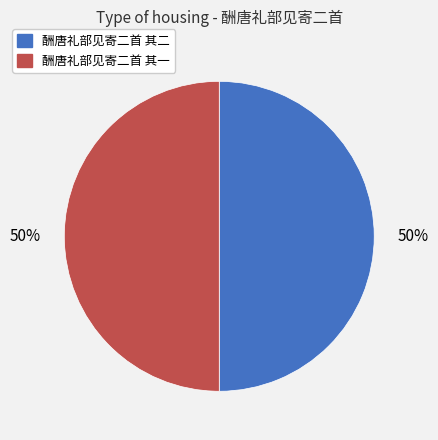

How many segments does this pie chart have?

2